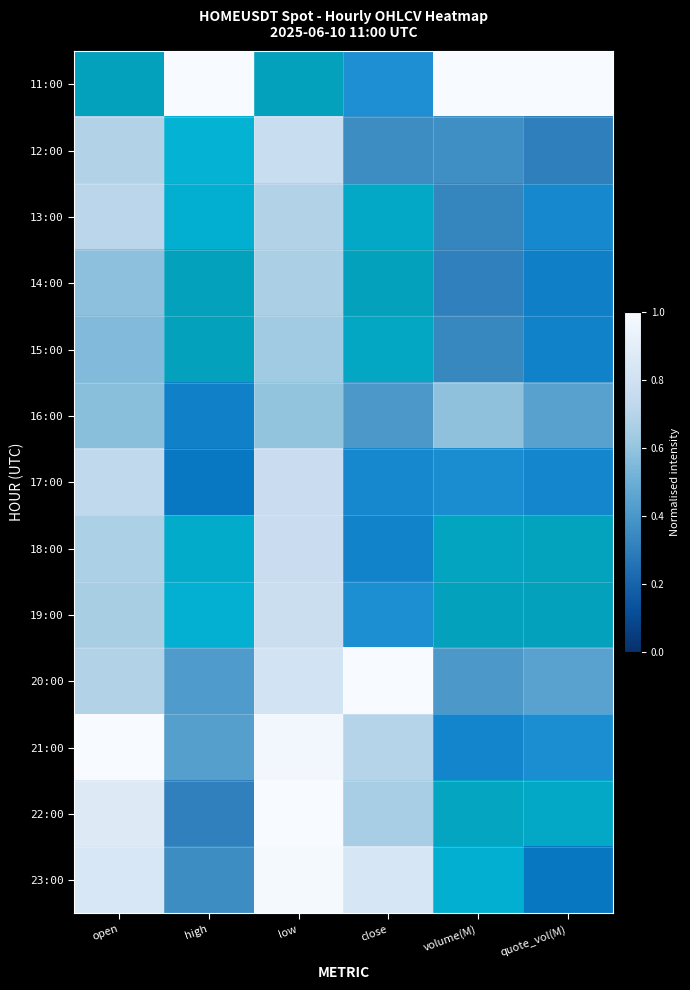

At how many categories does at least one series exceed 0?

6